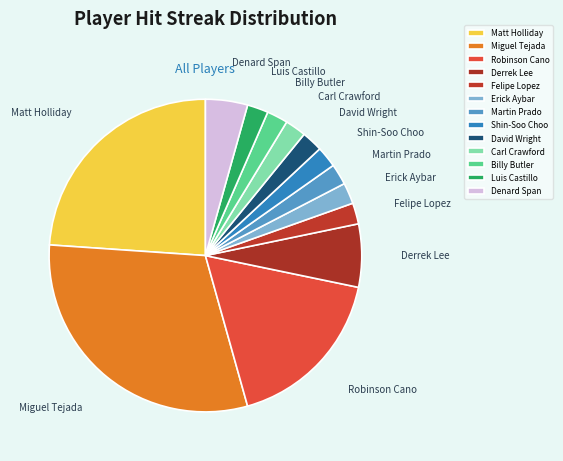

Which slice is the largest?

Miguel Tejada